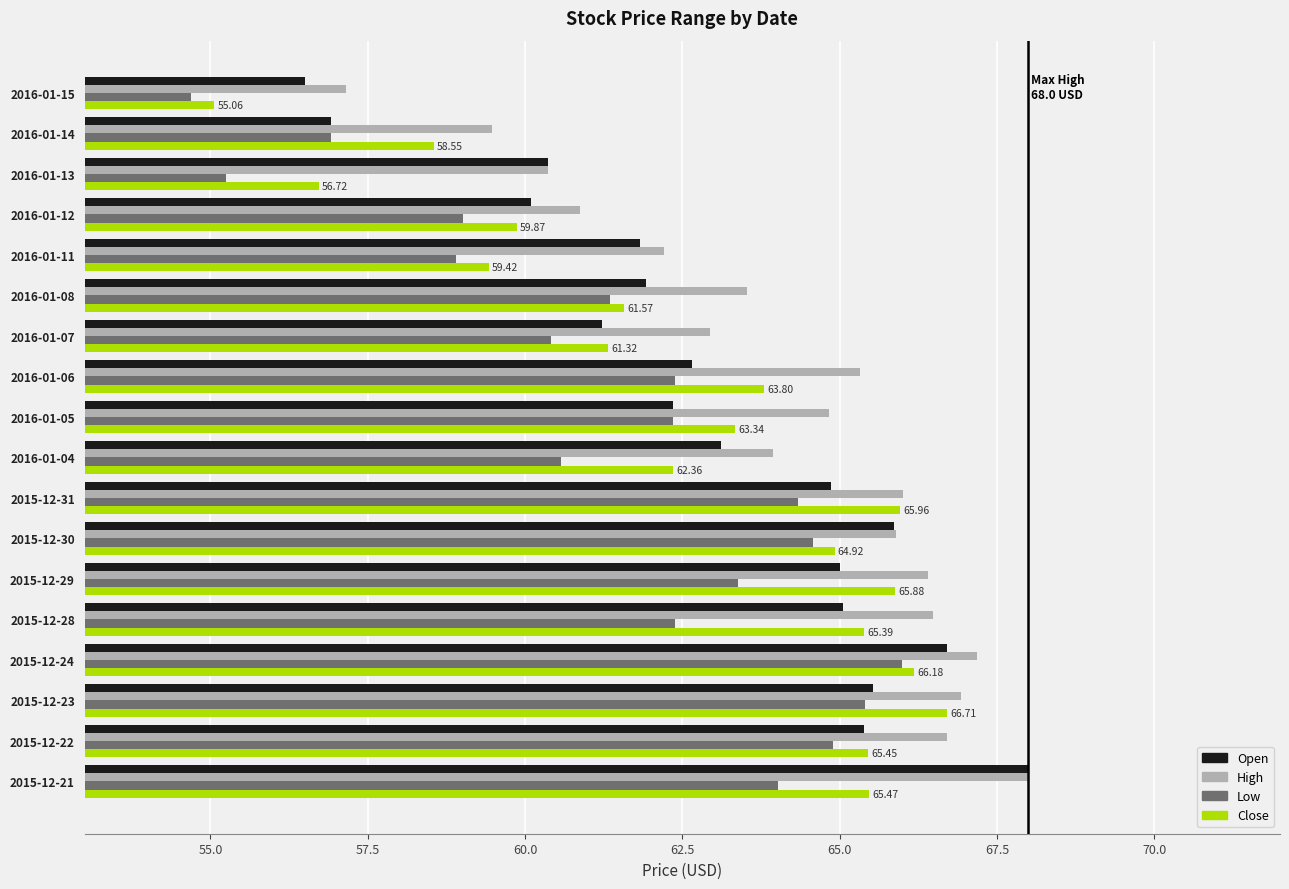

What is the spread (max minus min) of values at 2016-01-06?

3.0